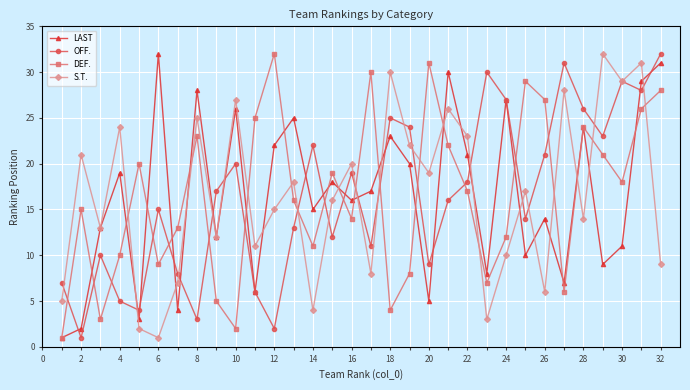

Which series ends up on top after the final intersection of S.T. and OFF.?

OFF.